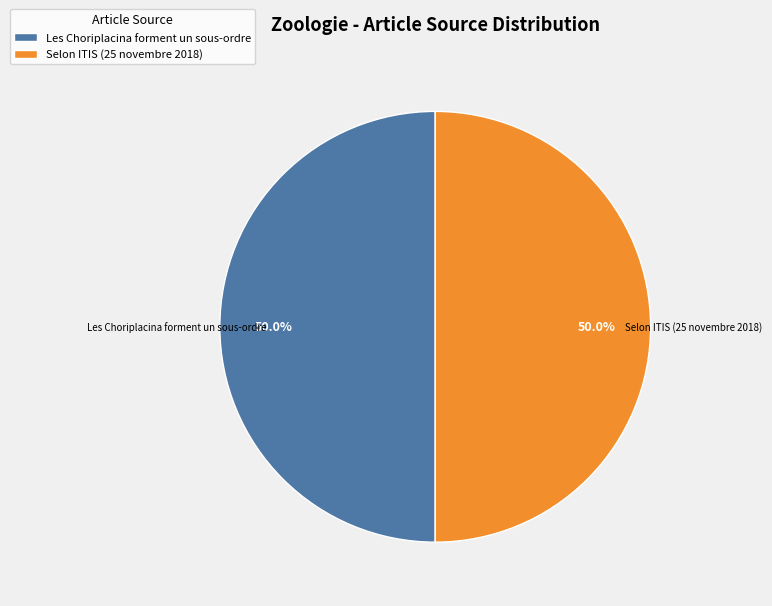

What is the total percentage of Les Choriplacina forment un sous-ordre and Selon ITIS (25 novembre 2018)?

100.0%